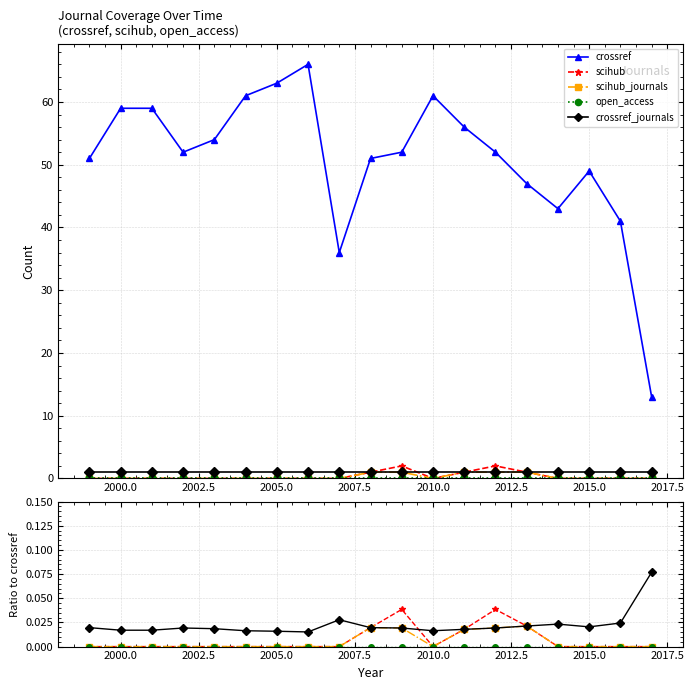

How many lines are shown in the chart?

5